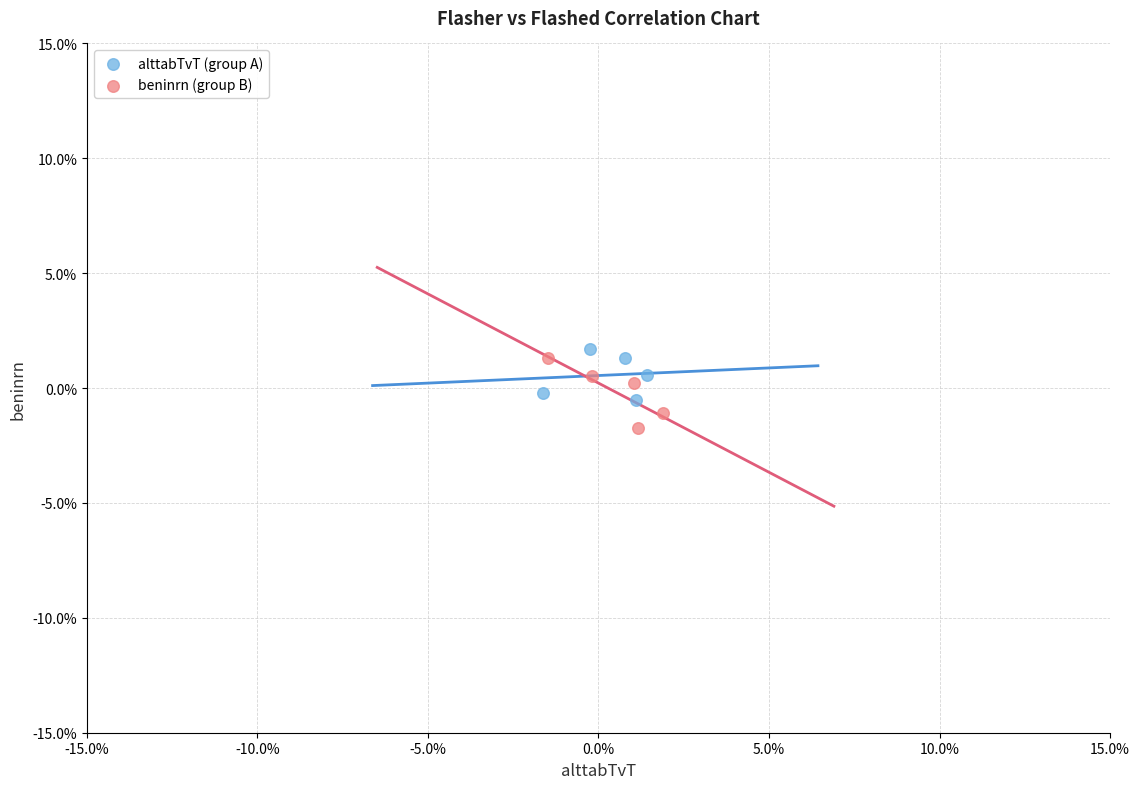

Which series has the largest Y range (max minus min)?

beninrn (group B)